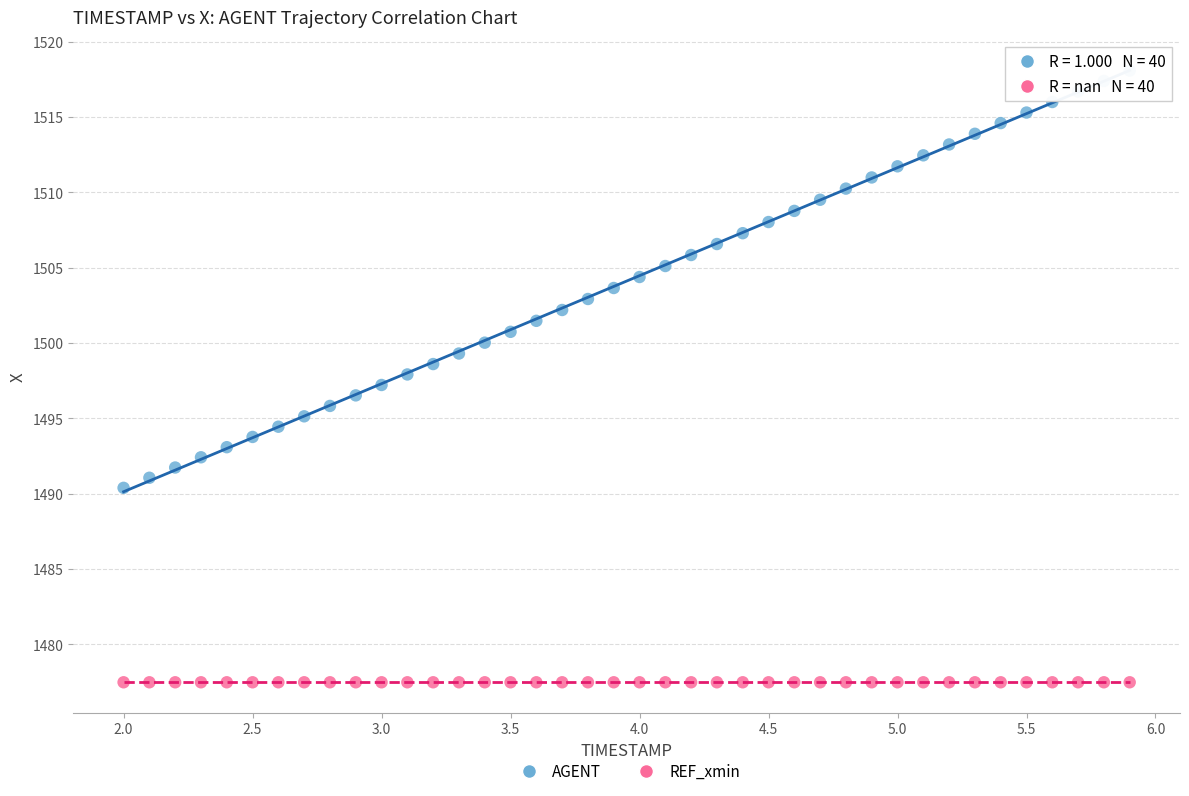

Which series reaches the minimum Y coordinate?

REF_xmin